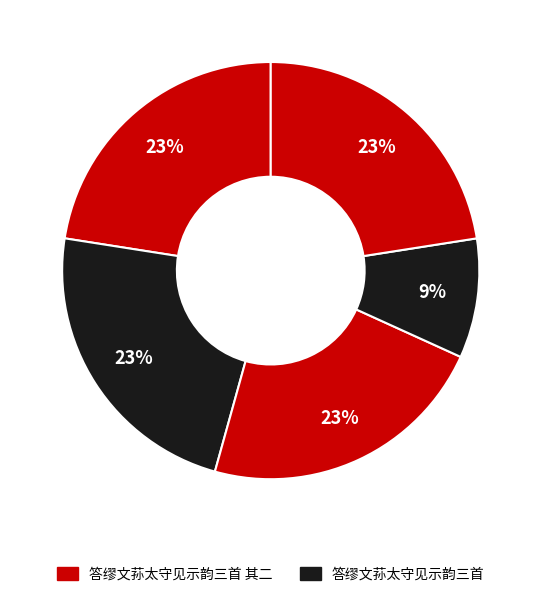

Count the number of slices in the pie.

5